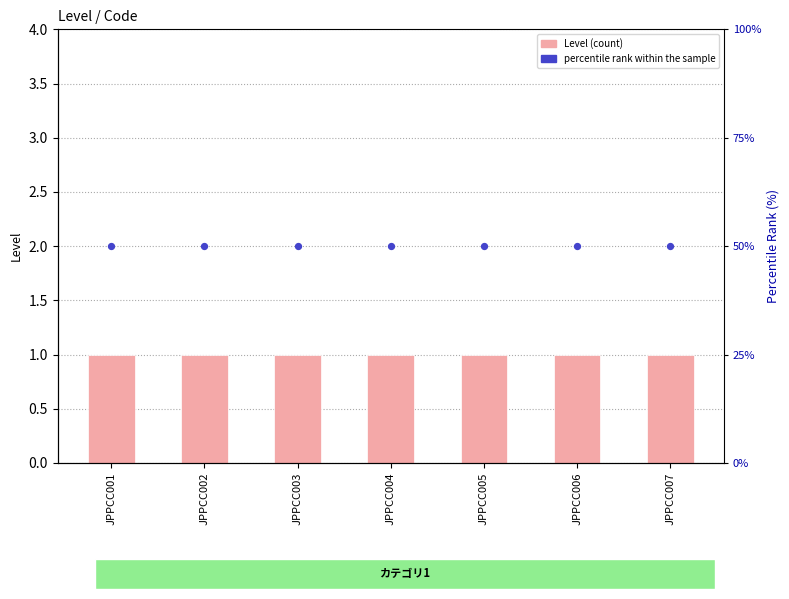

What is the total value across all series at JPPCC007?

51